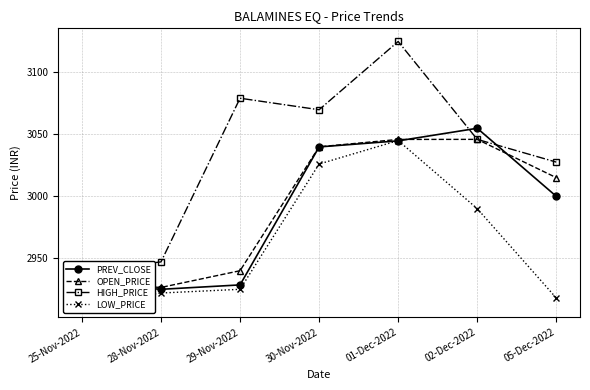

Reading left to right, list all the values displayed in this chart.

PREV_CLOSE: 2929.8	2925.0	2928.6	3039.9	3044.8	3054.9	3000.1
OPEN_PRICE: 2929.8	2926.5	2940.0	3040.0	3045.9	3046.0	3015.1
HIGH_PRICE: 2939.9	2947.1	3079.2	3069.9	3125.0	3046.0	3027.7
LOW_PRICE: 2913.0	2922.0	2925.0	3026.1	3045.1	2990.1	2918.0